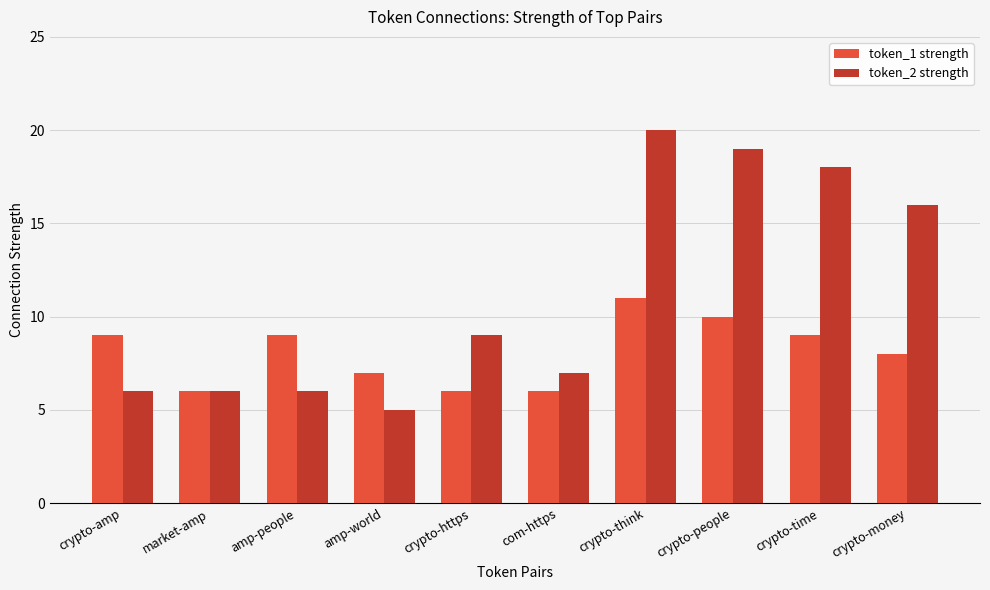

How many categories are shown in the chart?

10